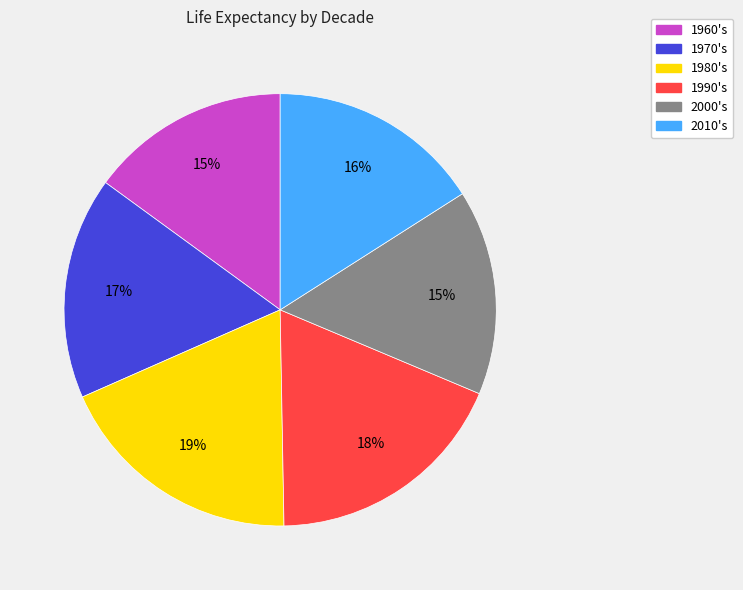

How many slices are in this pie chart?

6